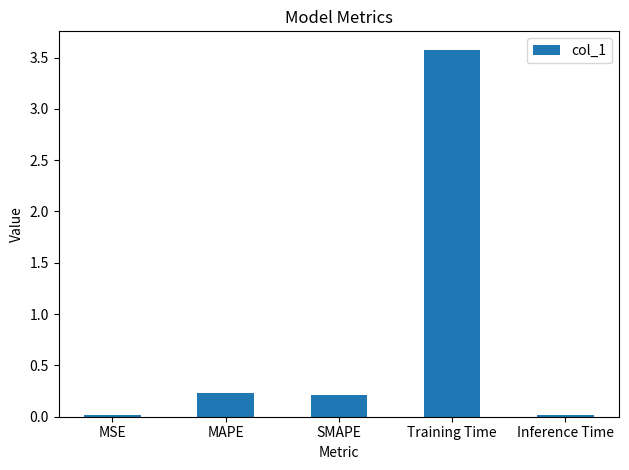

What position from the right is Inference Time?

1